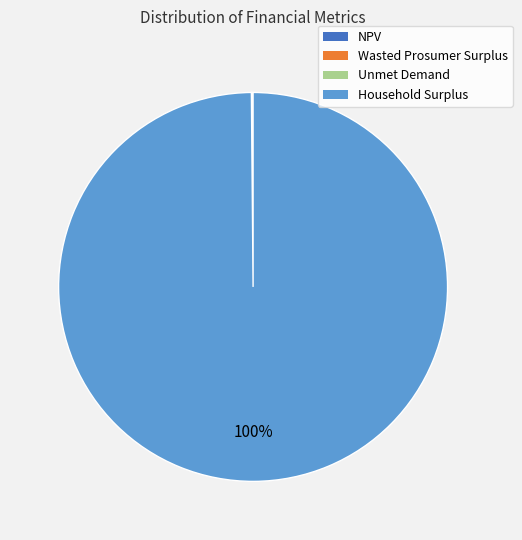

What is the largest slice in the pie chart?

Household Surplus